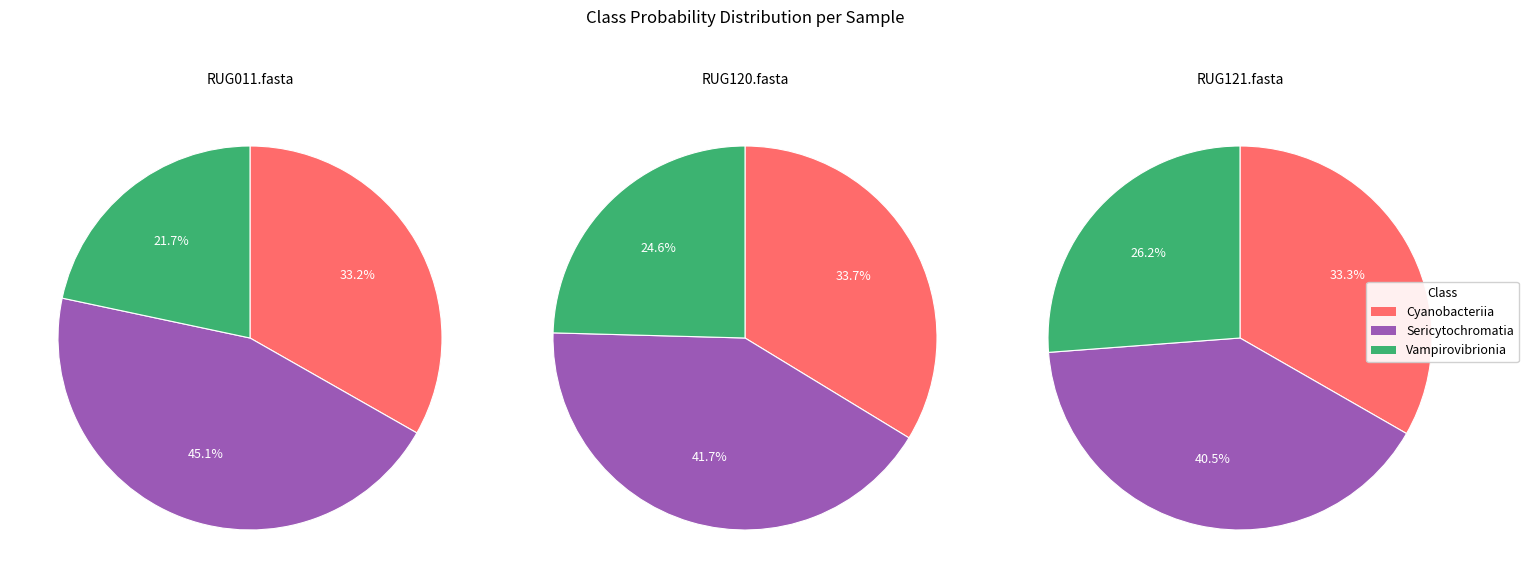

The RUG011.fasta slice represents 33% of the pie. True or false?

True